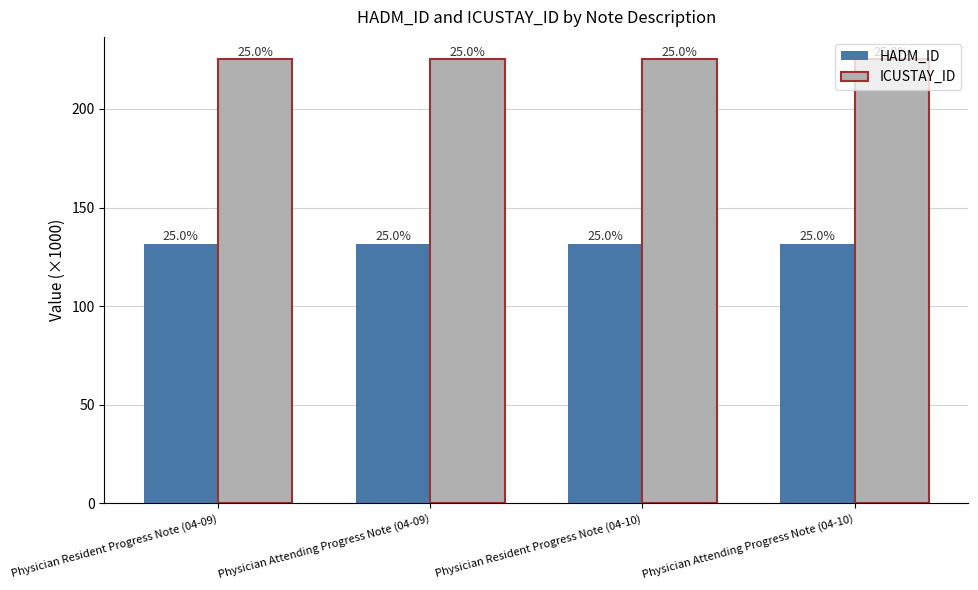

Does the chart contain stacked bars?

No